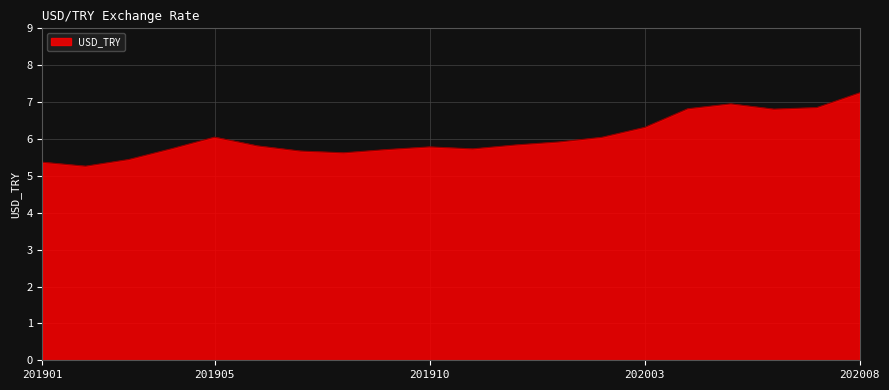

What is the difference between the second highest and second lowest values?

1.6